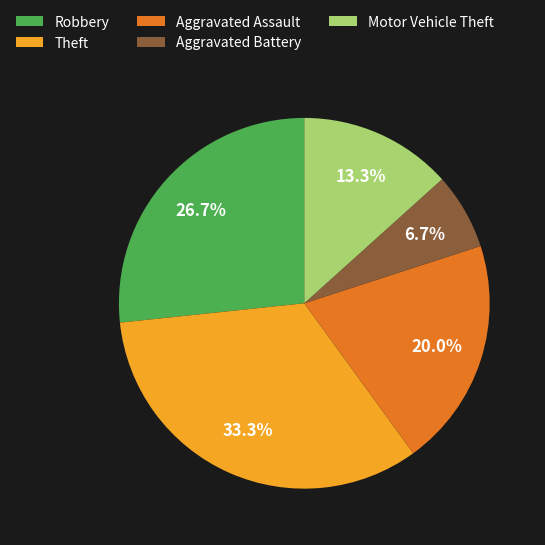

Is there a majority slice in this chart?

No